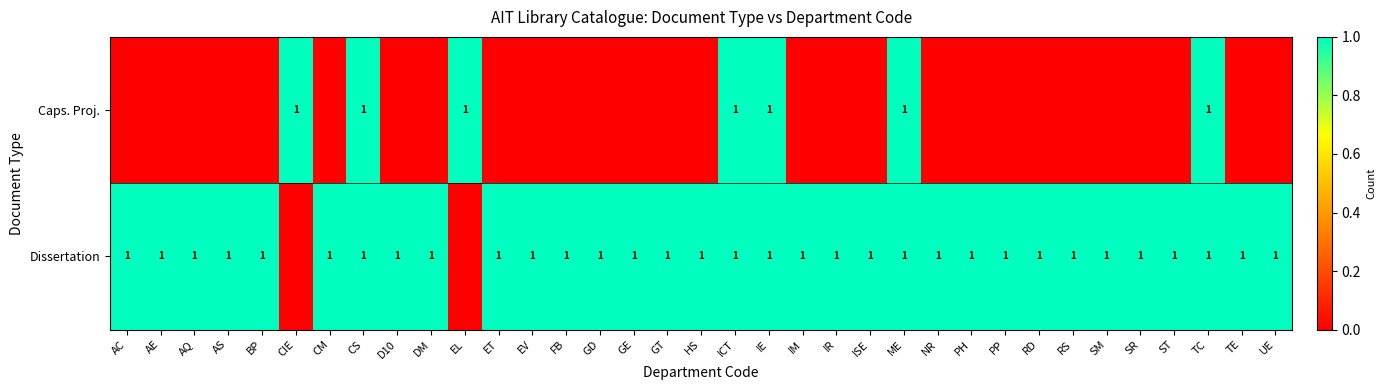

The value of Dissertation at RS is 1. True or false?

True